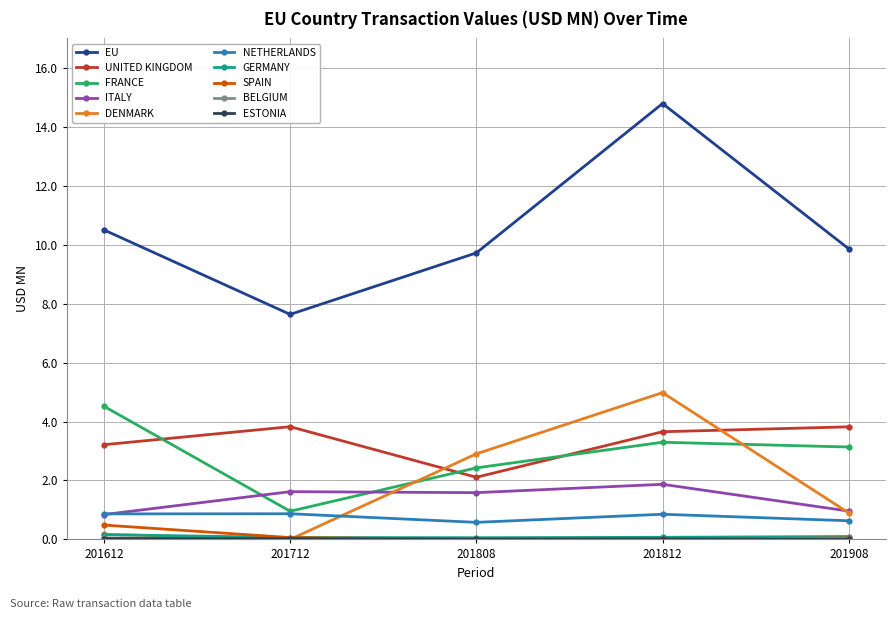

Is it true that ITALY equals 0.8 at 201612?

True